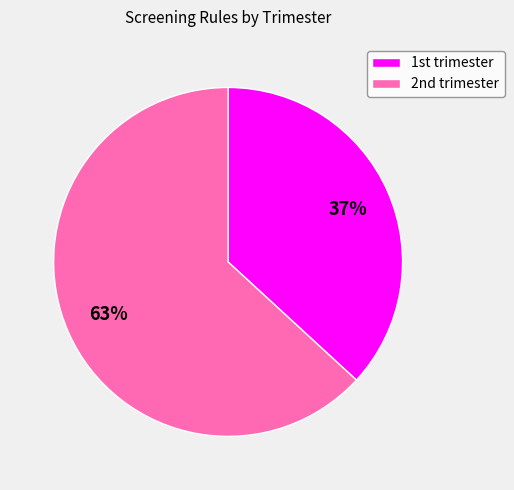

Which category accounts for the majority?

2nd trimester